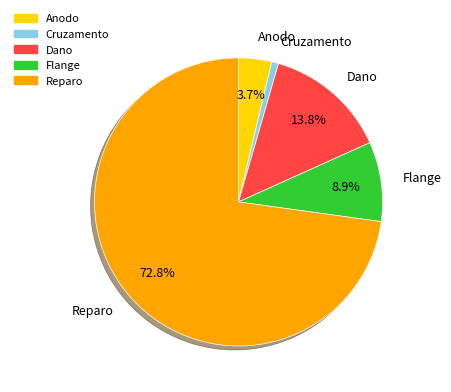

How many slices are in this pie chart?

5